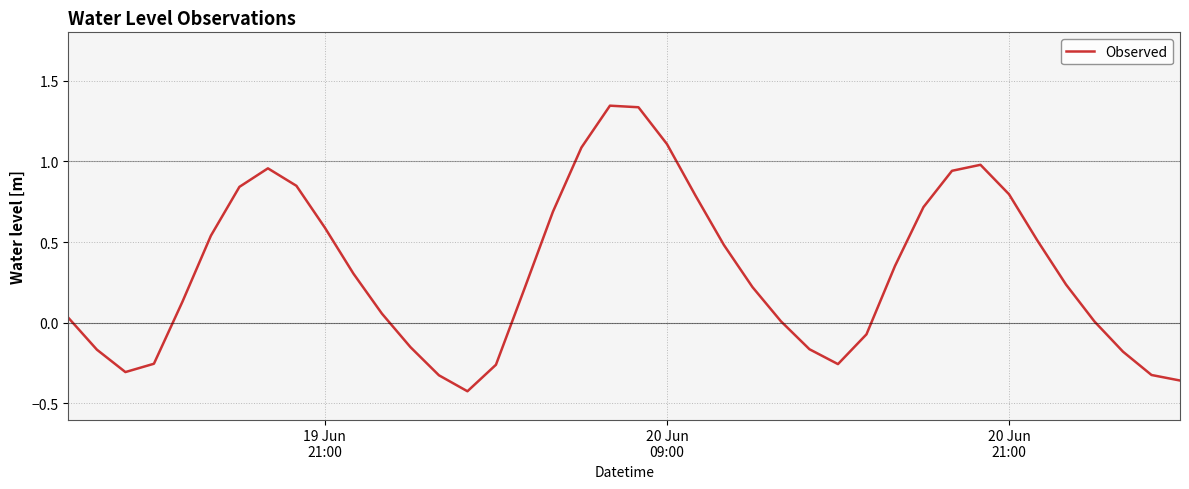

What is the difference between the maximum and minimum values?

1.8